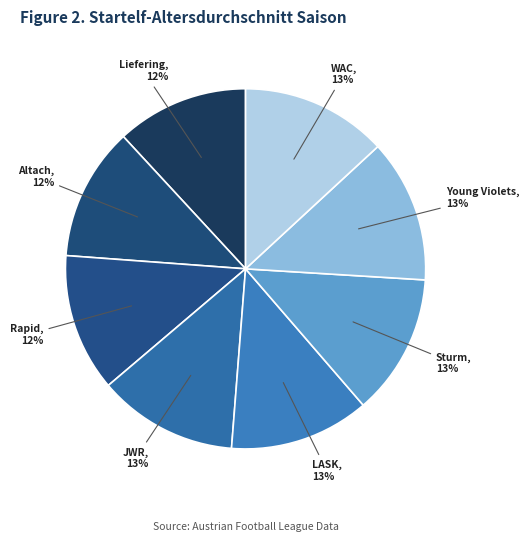

Is the sum of Rapid and Young Violets greater than half?

No